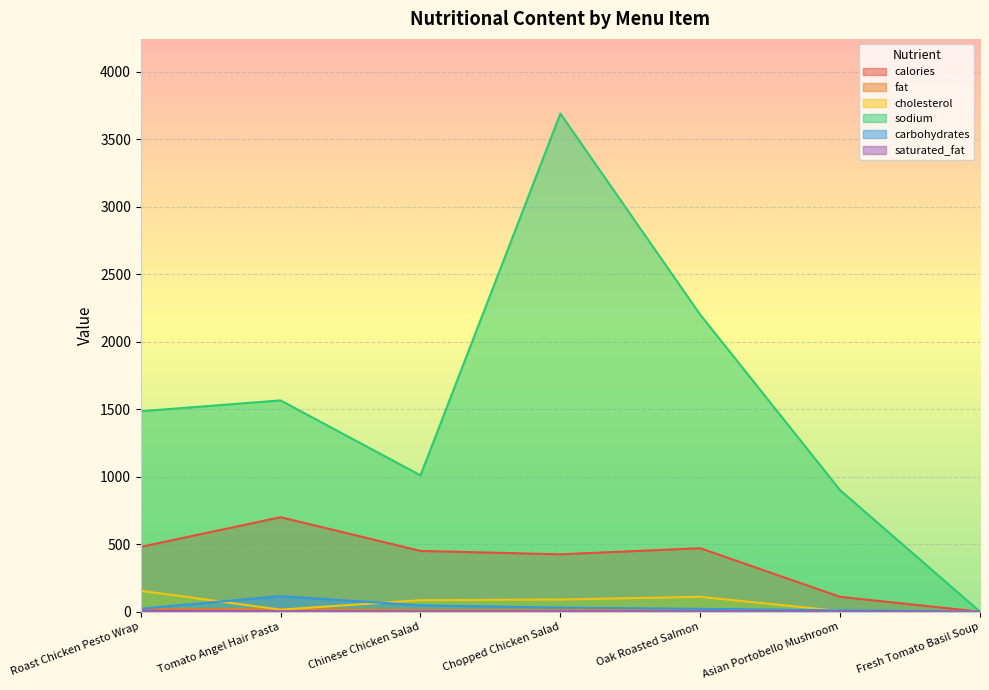

What is the highest value of the cholesterol series?

155.0